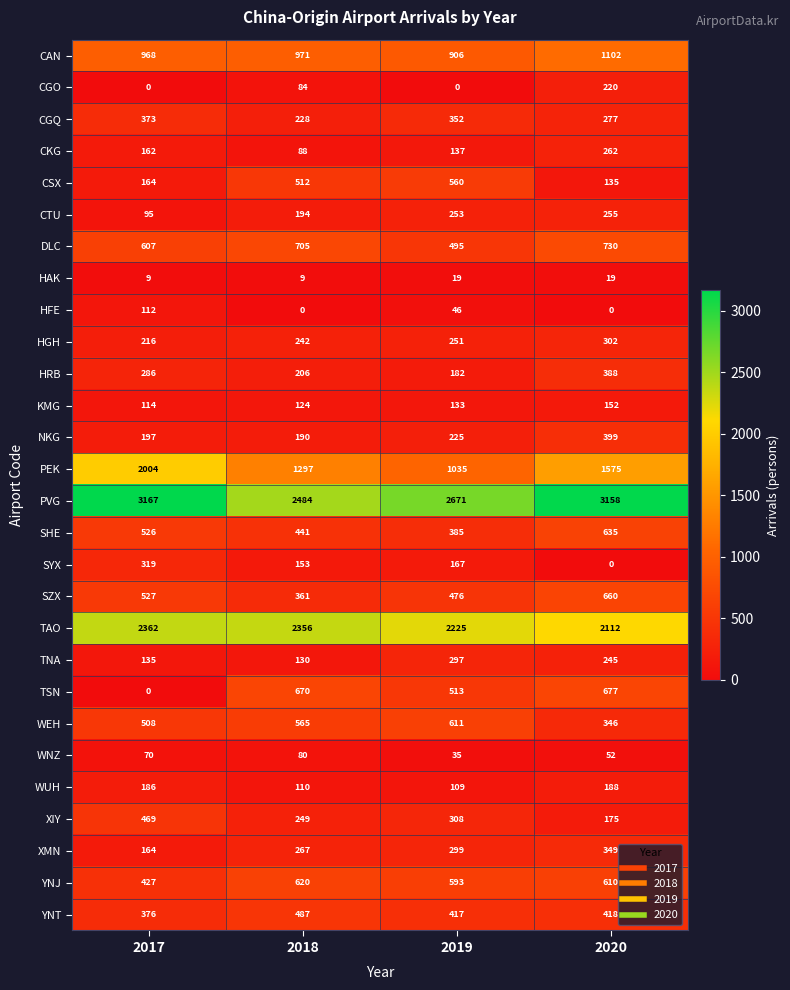

At how many categories does at least one series exceed 2655?

3